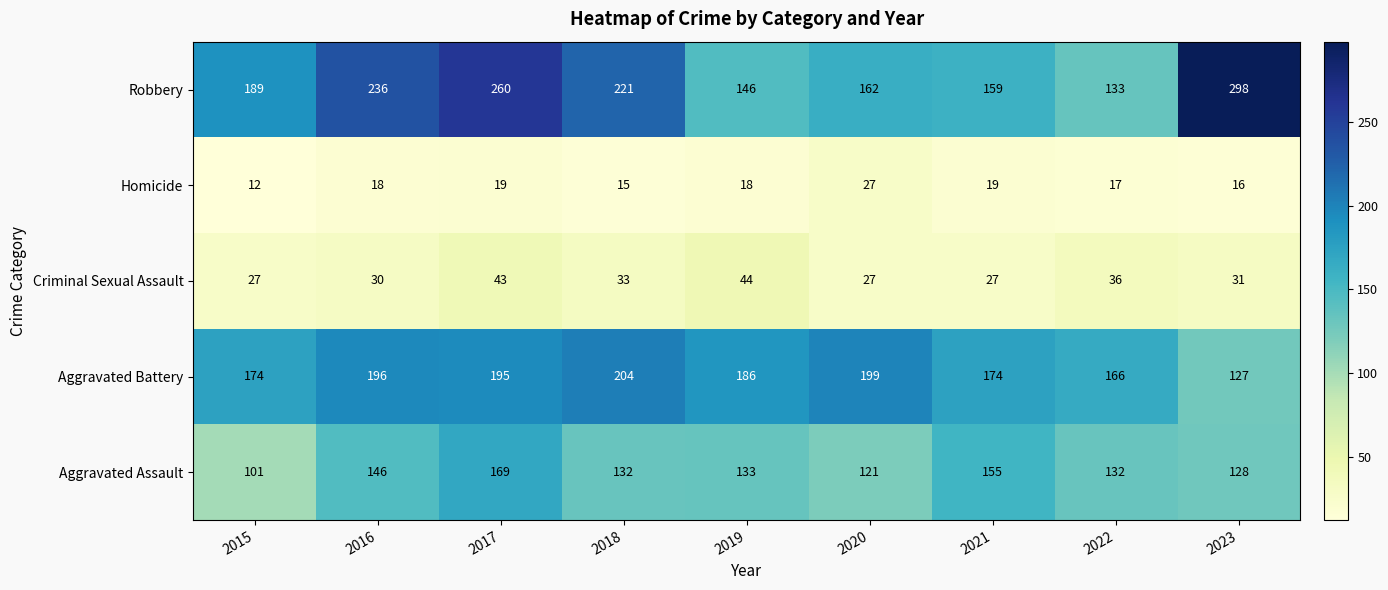

Which series has the widest spread of values?

Robbery